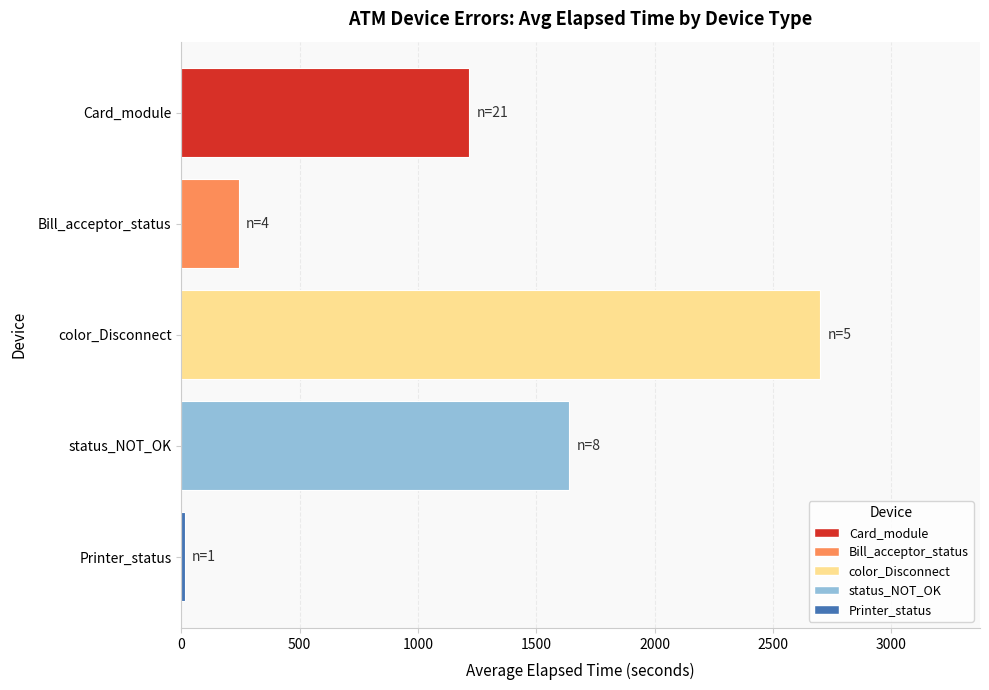

What is the greatest value displayed?

2699.8